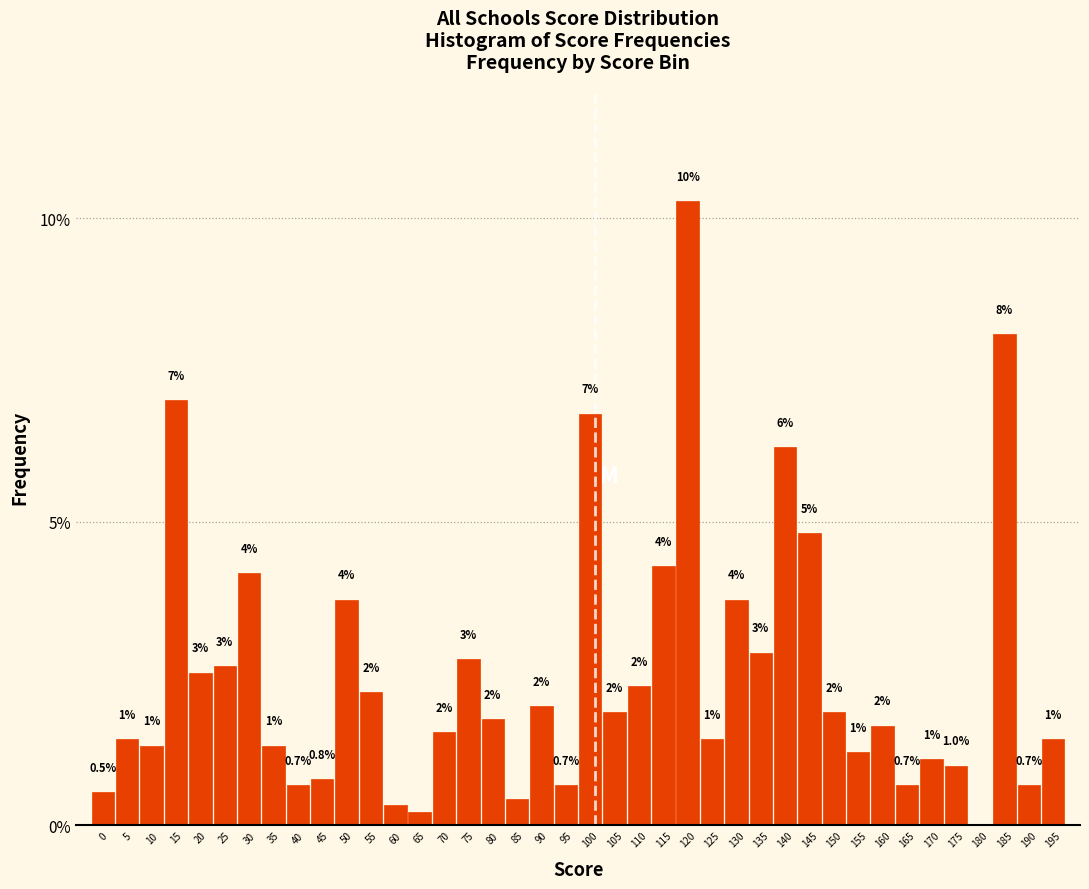

What is the greatest value displayed?

10.3